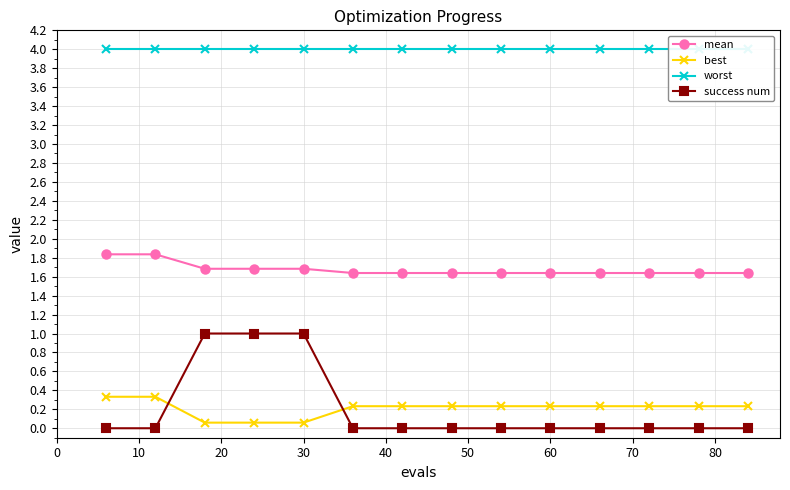

At 30, list the series in order from smallest to largest.

best, success num, mean, worst